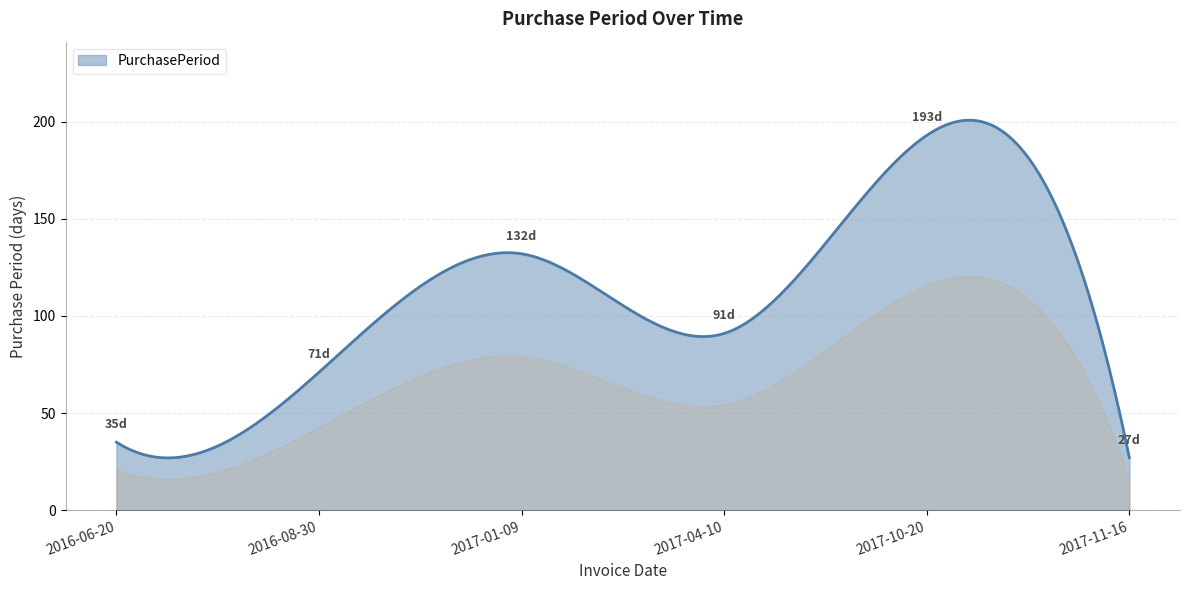

How many distinct data groups are displayed?

1